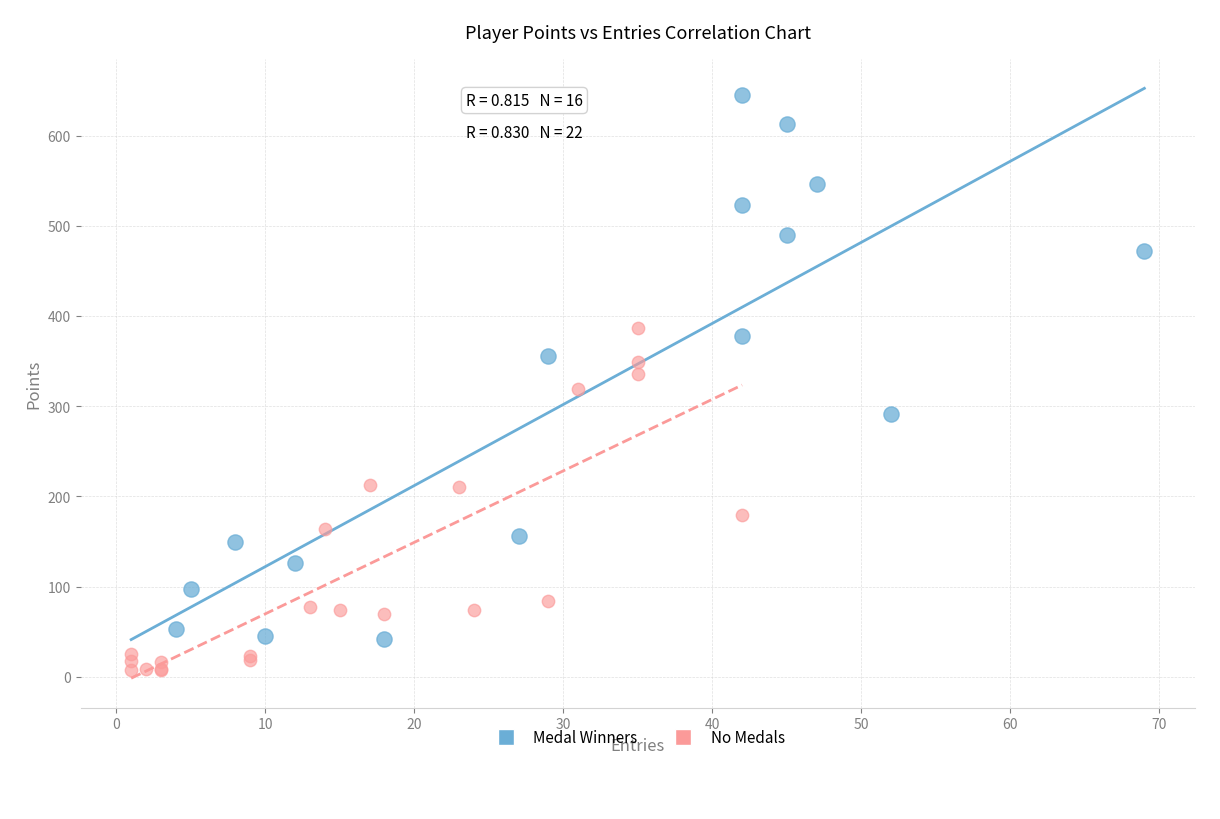

What are all the series names shown in the legend?

Medal Winners, No Medals